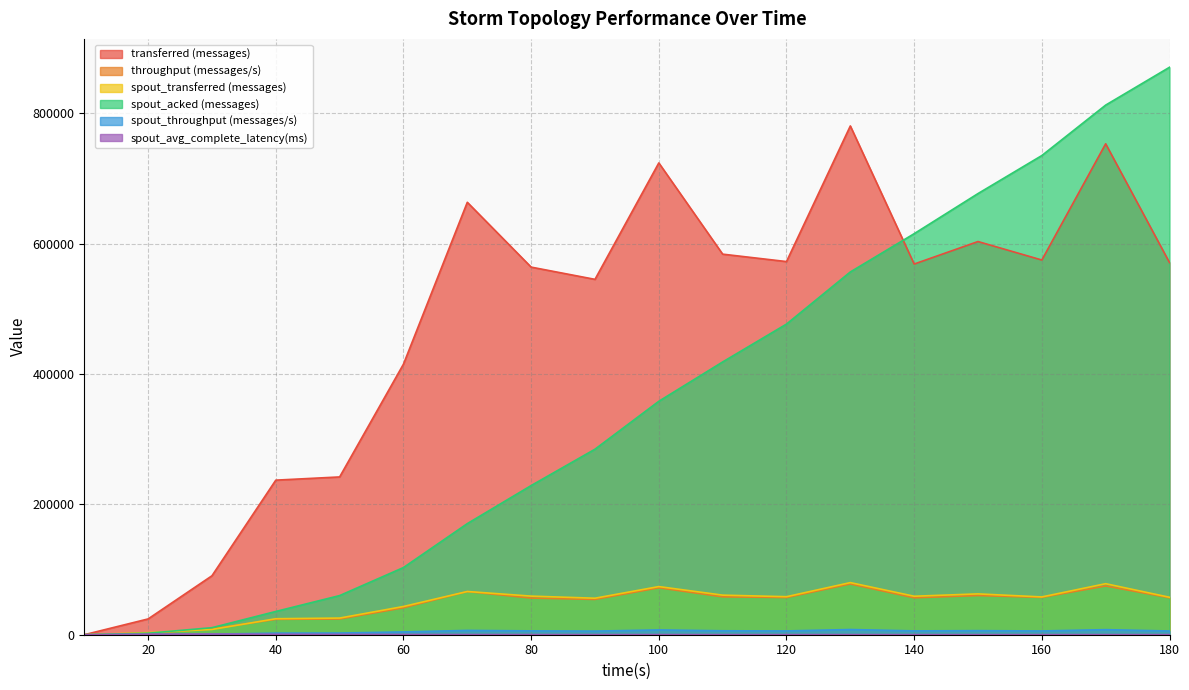

True or false: spout_acked (messages) has a value of 476700.0 at 120.

True